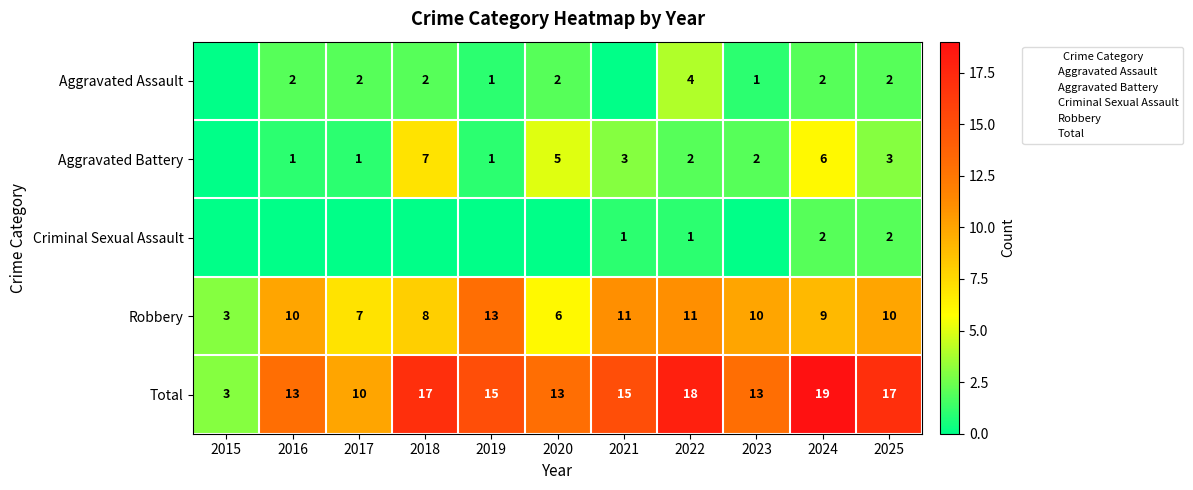

Is it true that Criminal Sexual Assault equals 1 at 2016?

False